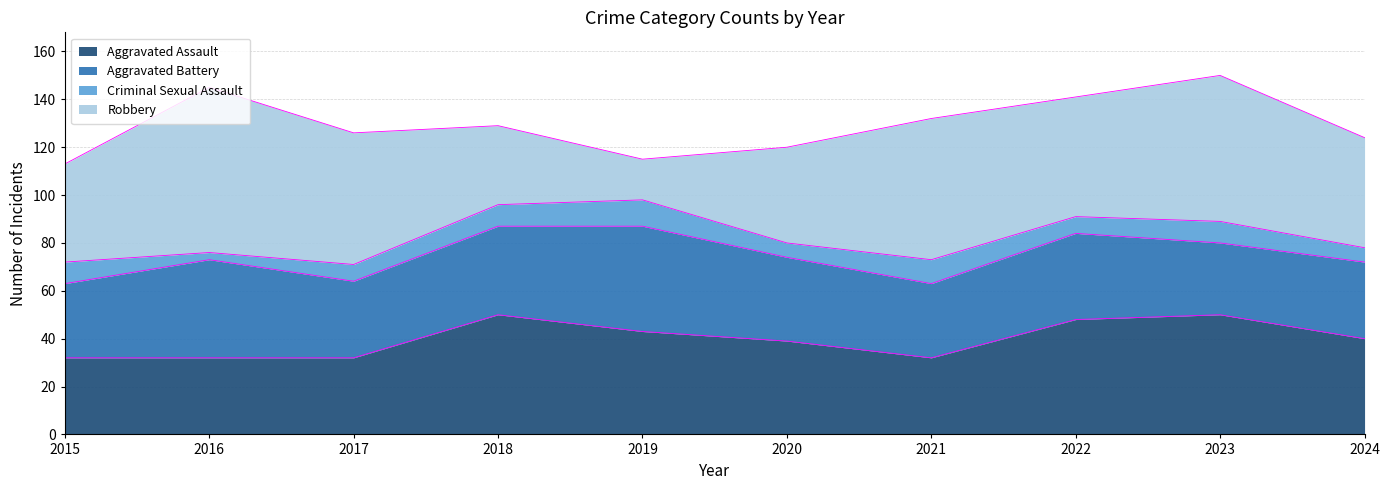

At which category is the sum across all series the highest?

2023